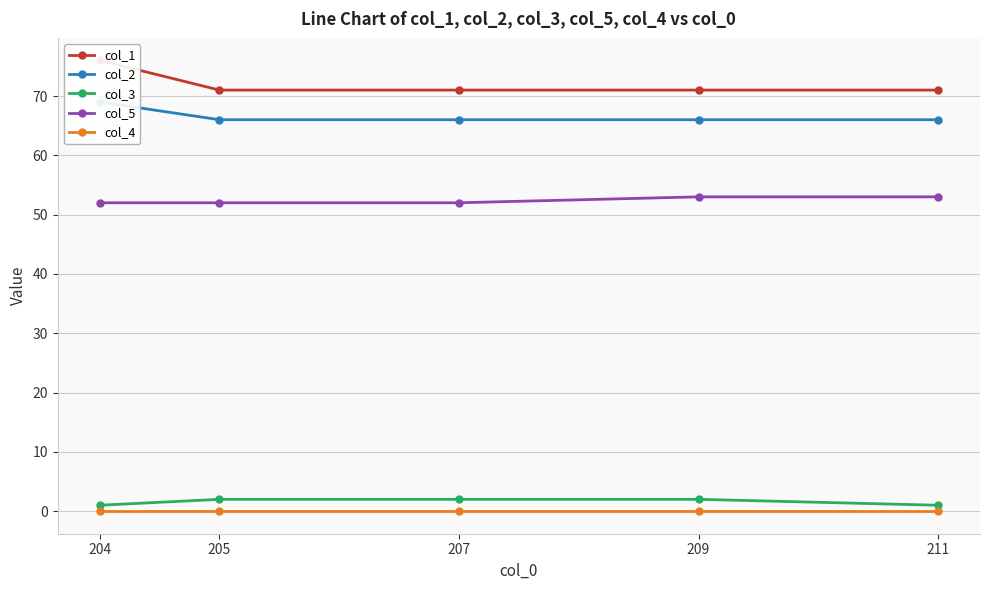

What is the difference between the second highest and minimum values in the col_3 series?

1